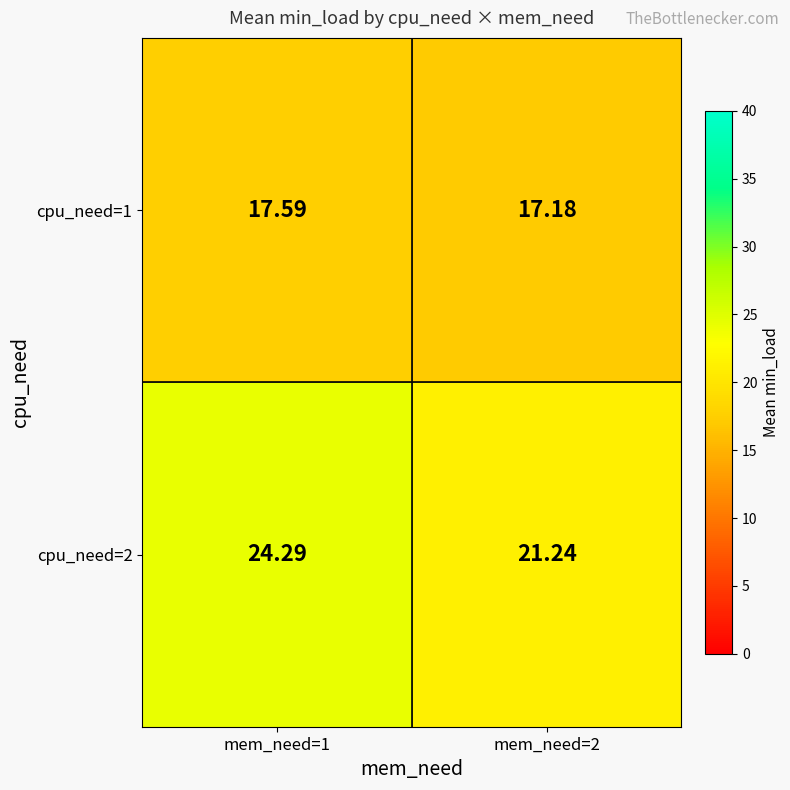

How many data points does each series have?

2